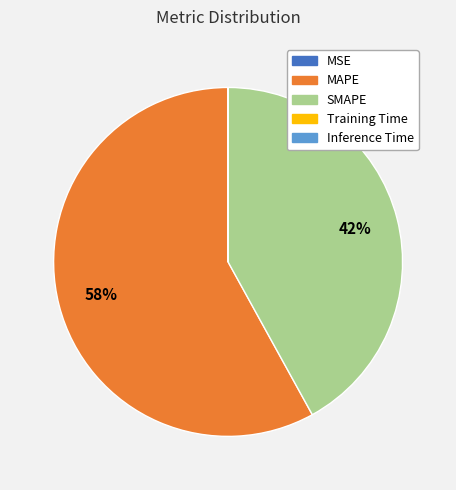

What percentage is the SMAPE slice, to the nearest percent?

42%